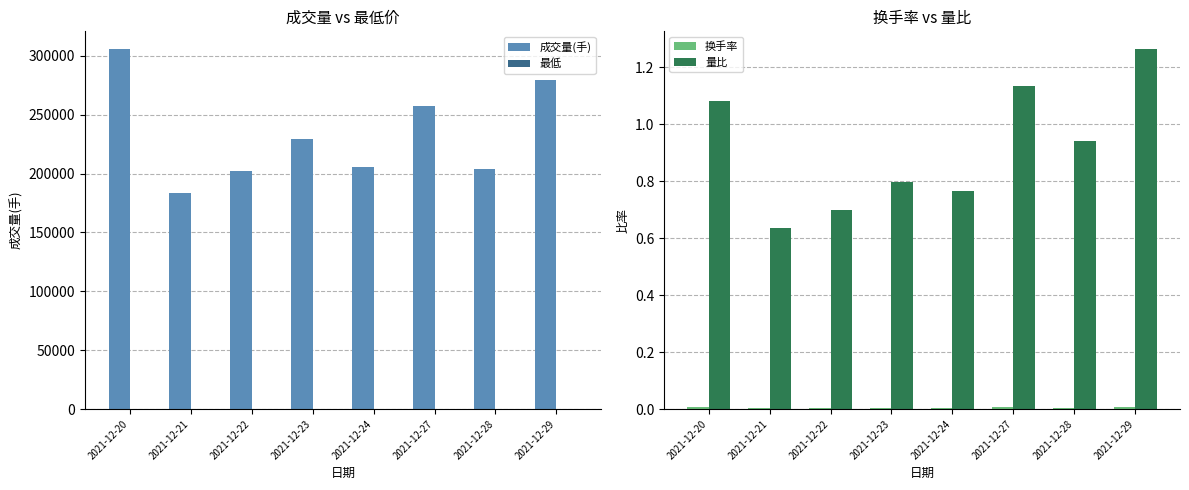

What is the minimum value for 量比?

0.6